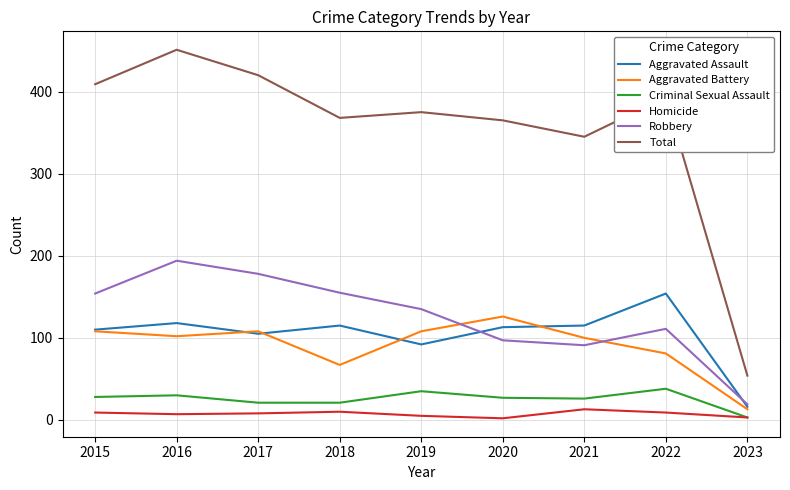

True or false: Robbery and Aggravated Battery intersect in this chart.

True